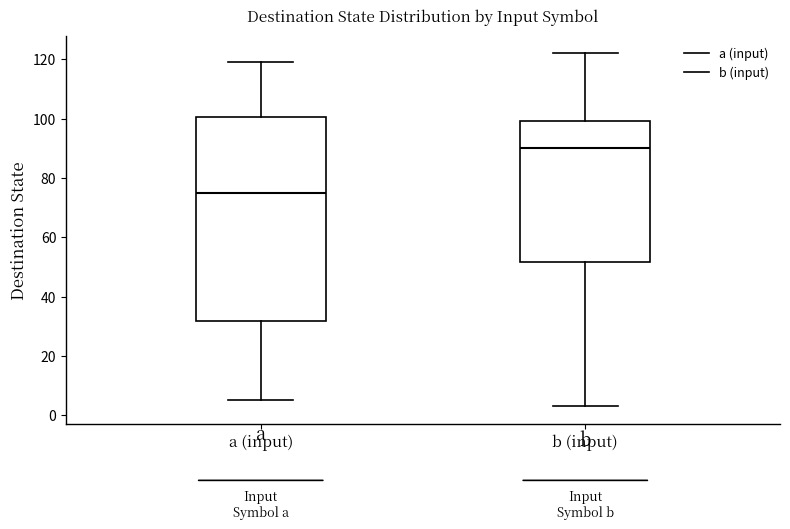

Reading left to right, transcribe this box plot: for each box, give where its median line is, the range the box spans, and where its two whiskers end, as read against the y-axis. The values are not printed on the chart, so give them approximately, as read against the axis.

a (input): median 76, box 32 to 100, whiskers 6 to 120
b (input): median 90, box 52 to 100, whiskers 4 to 122